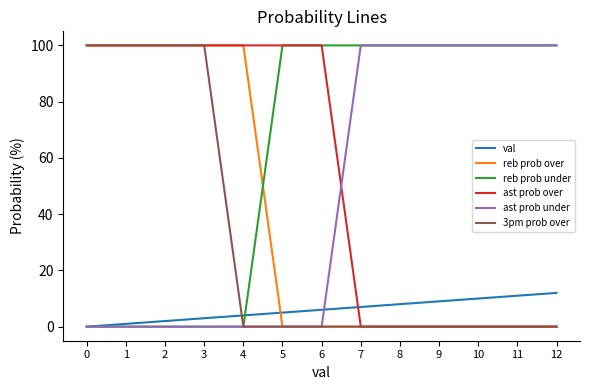

Is the value of 3pm prob over at 4 greater than the value of reb prob under at 9?

No